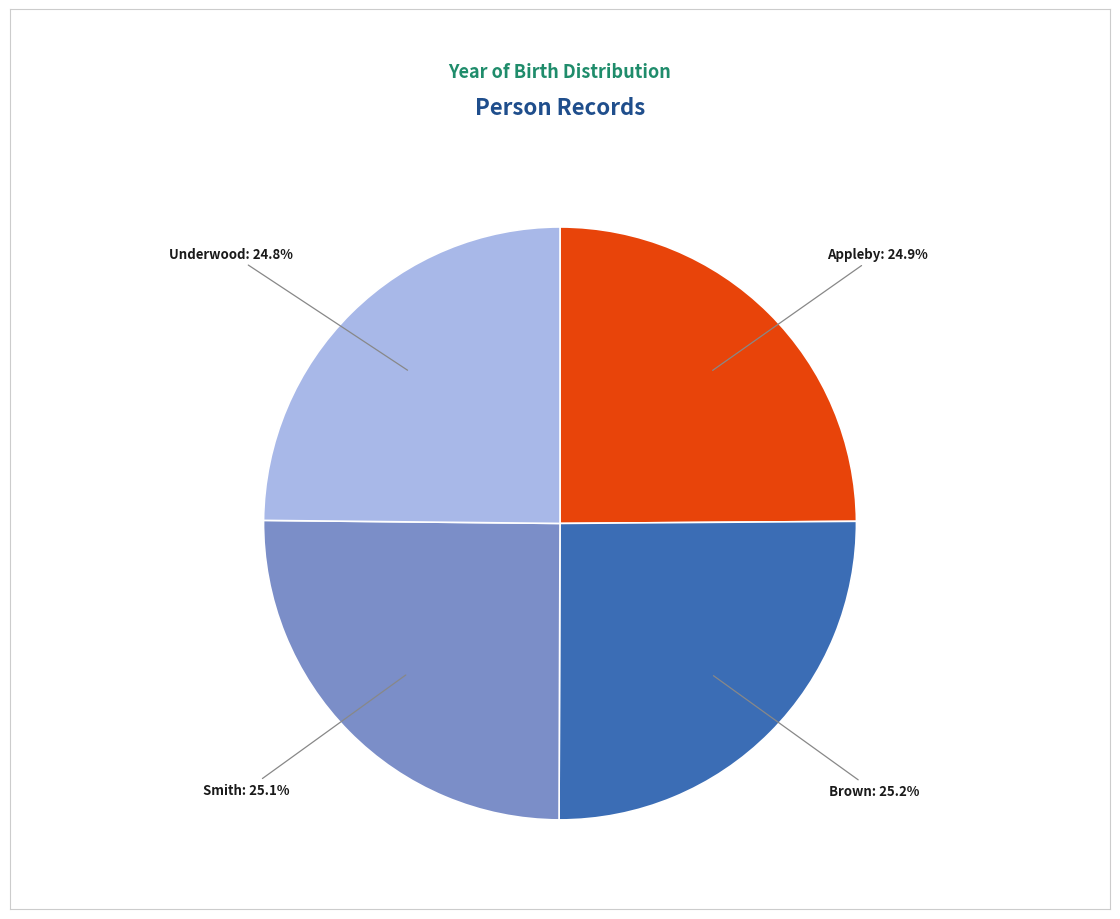

Does any single category account for the majority?

No